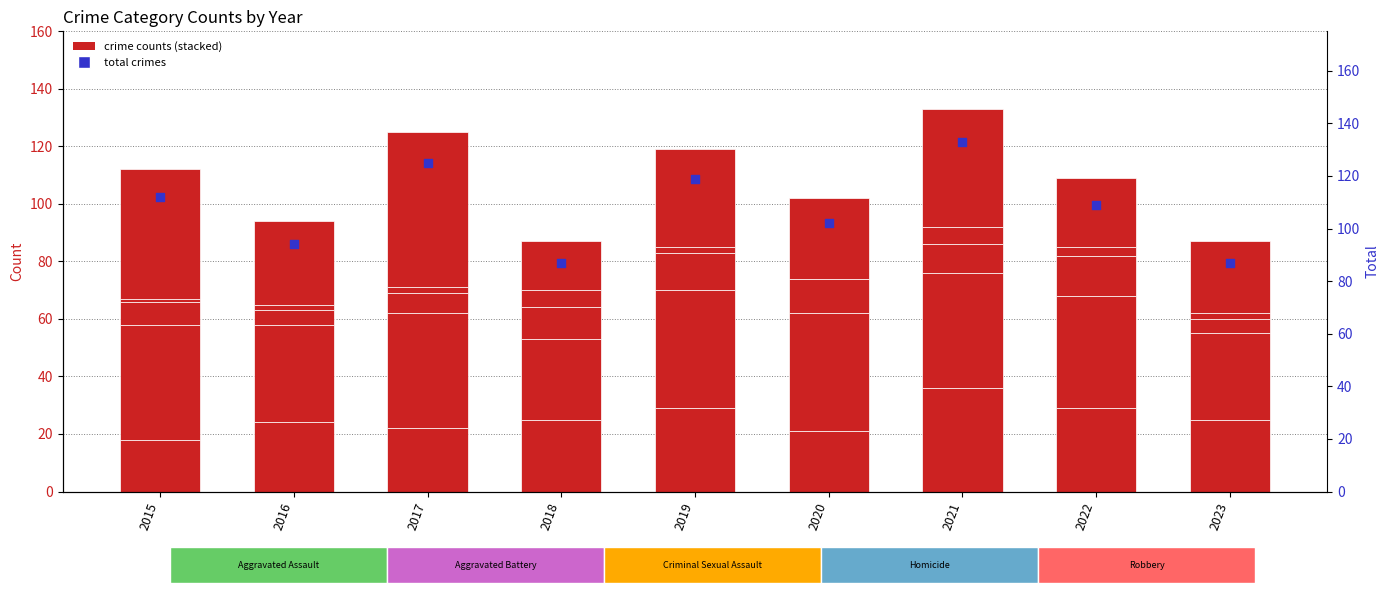

Which series has the largest Y range (max minus min)?

Total crimes